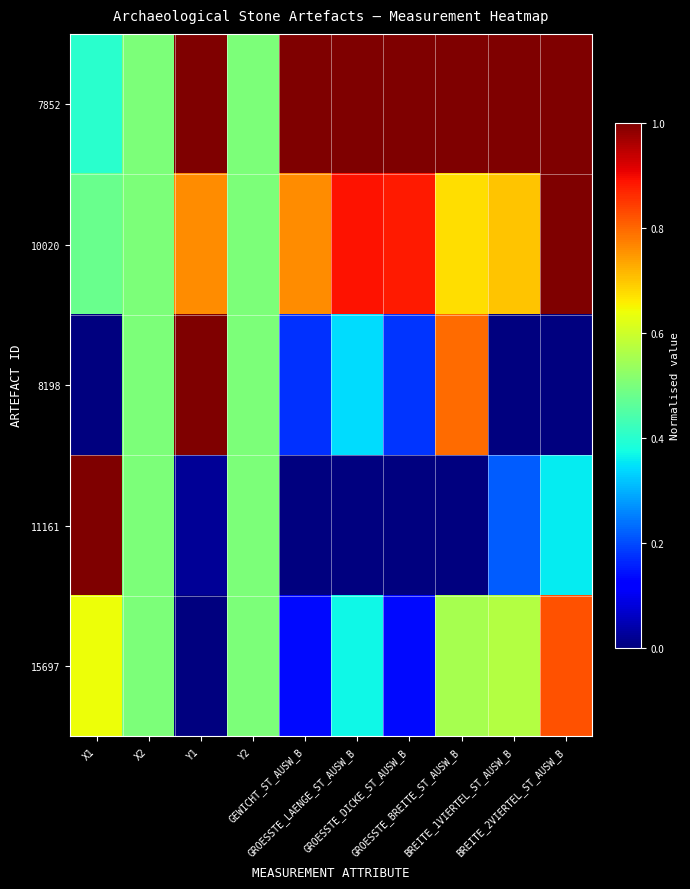

What is the maximum value shown in the chart?

1.0